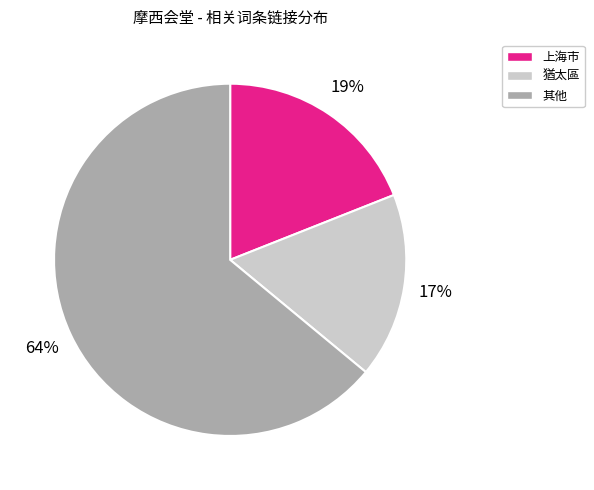

True or false: 上海市 accounts for 28% of the total.

False